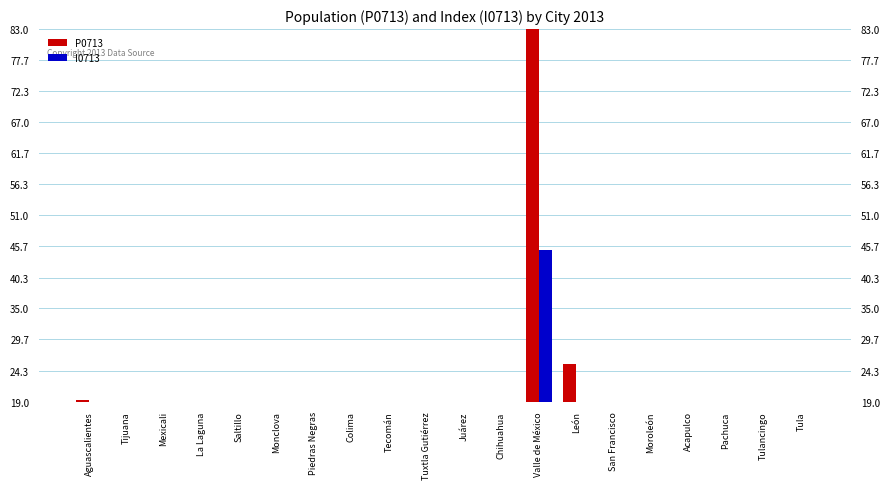

Does the chart contain any negative values?

No